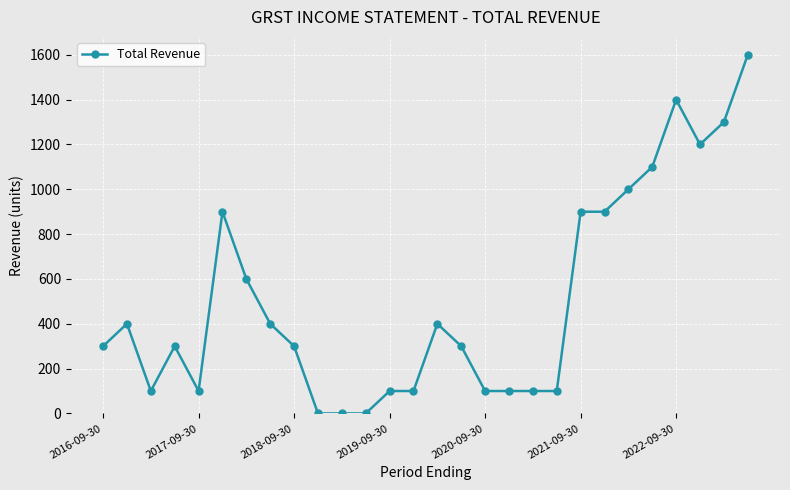

Reading left to right, list all the values displayed in this chart.

300	400	100	300	100	900	600	400	300	0	0	0	100	100	400	300	100	100	100	100	900	900	1000	1100	1400	1200	1300	1600